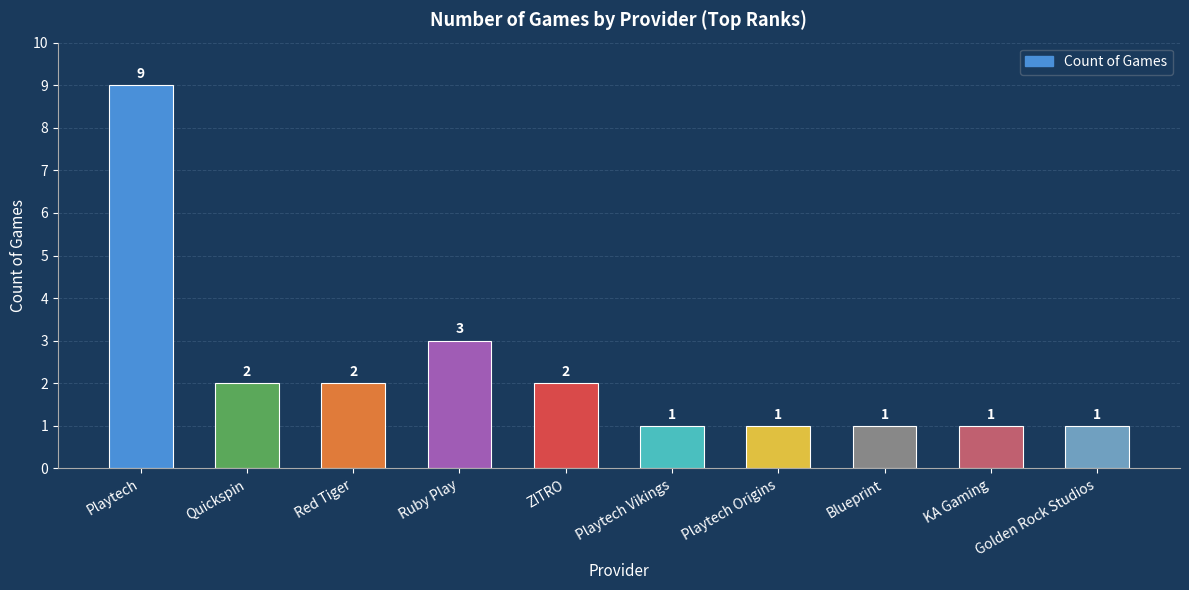

How many series are shown in this chart?

1